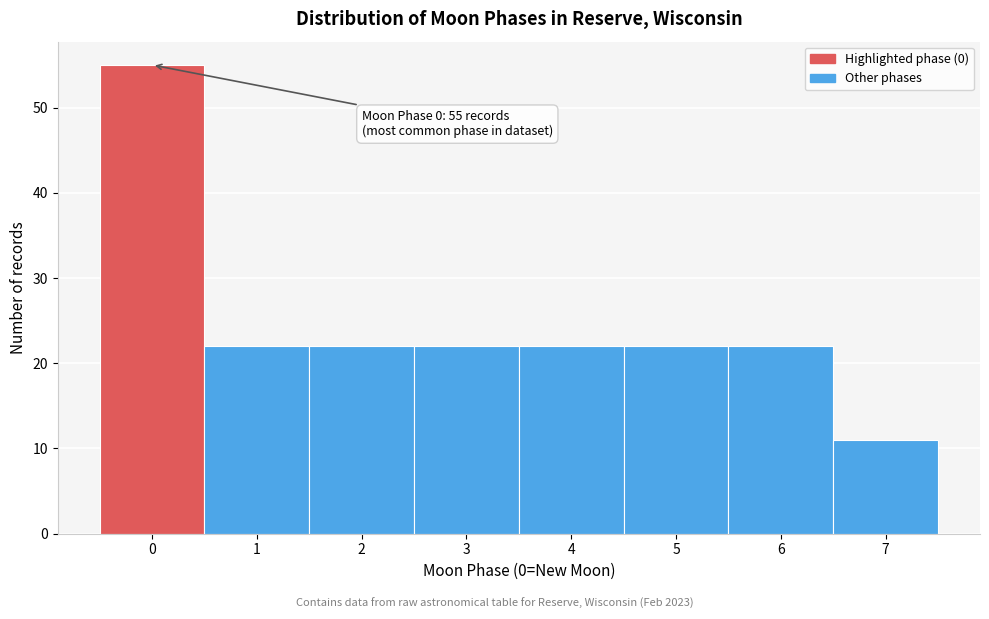

Reading left to right, extract all data points from this chart.

0=55	1=22	2=22	3=22	4=22	5=22	6=22	7=11